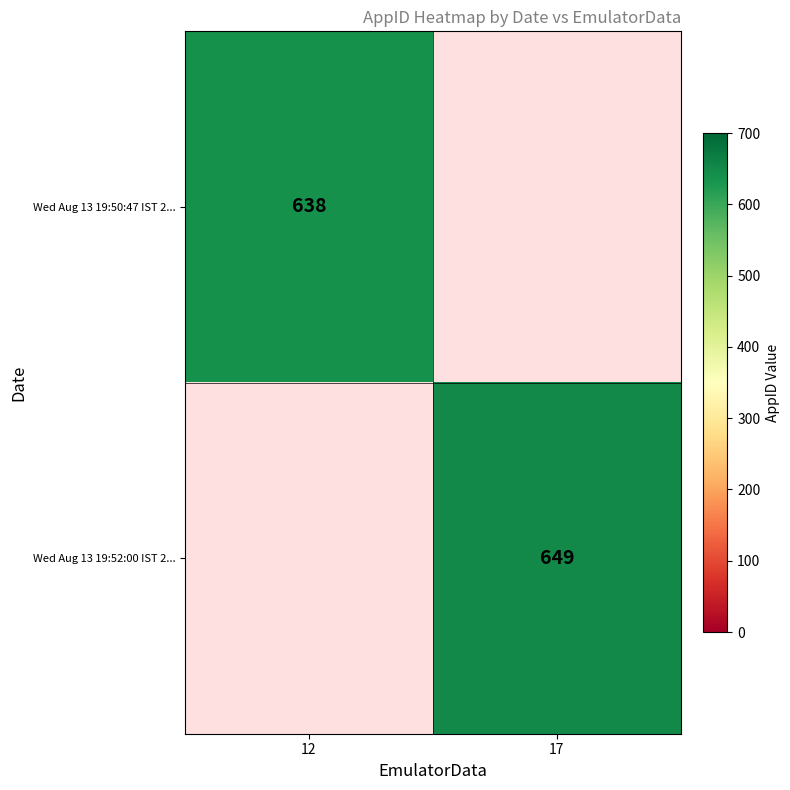

Is it true that Wed Aug 13 19:52:00 IST 2... equals 649 at 17?

True